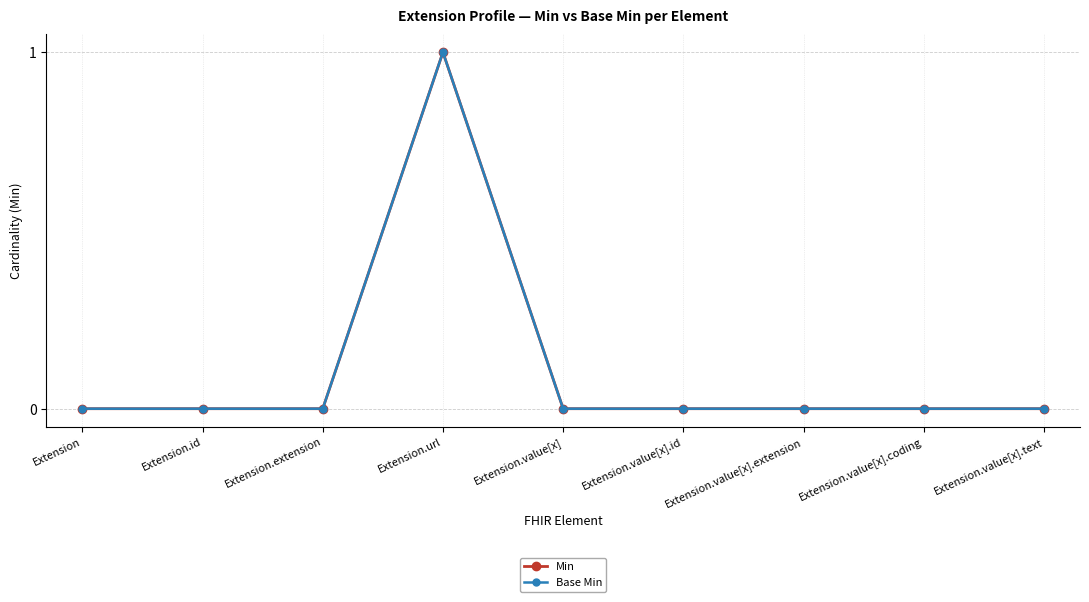

Which series has the widest spread of values?

Min